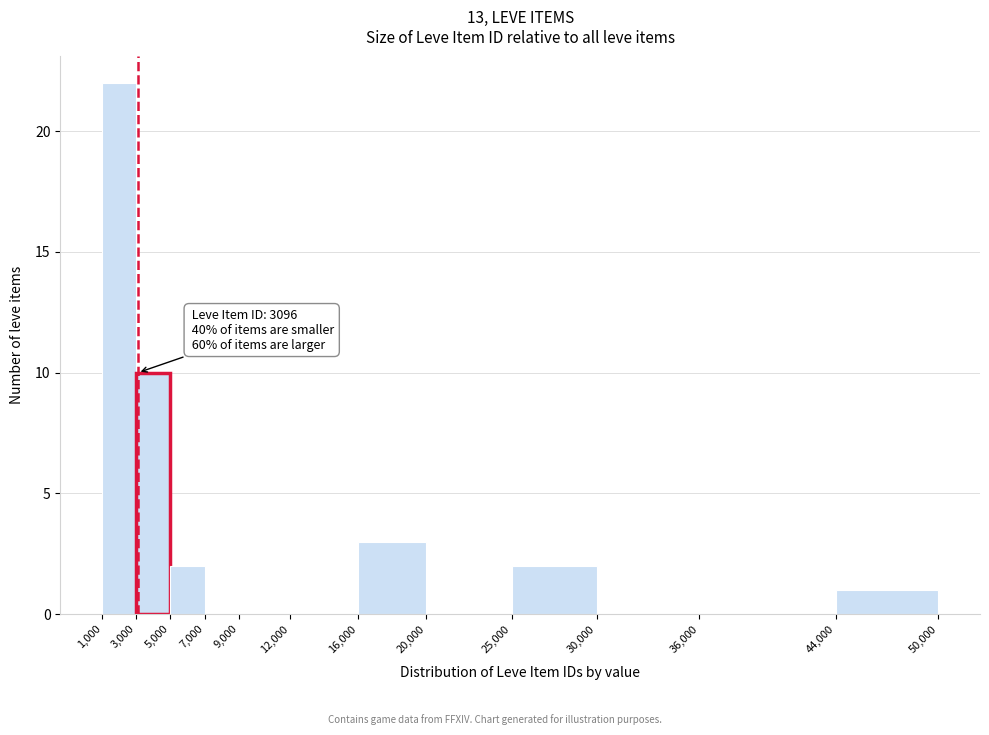

Over which range of the x-axis is the bar tallest?

1,000 to 3,000